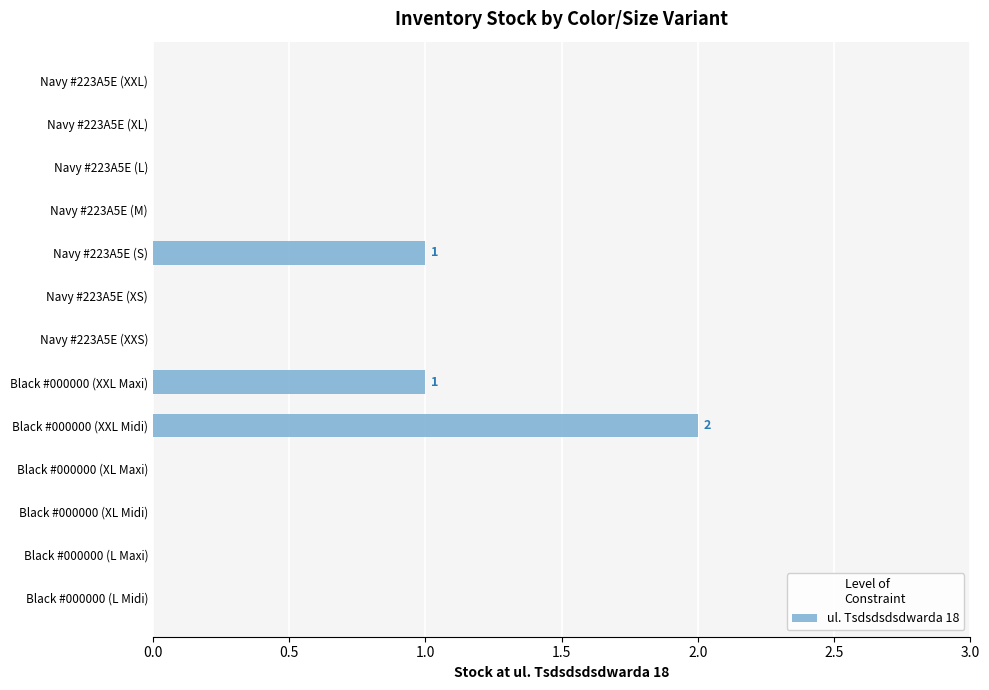

How many distinct data groups are displayed?

1